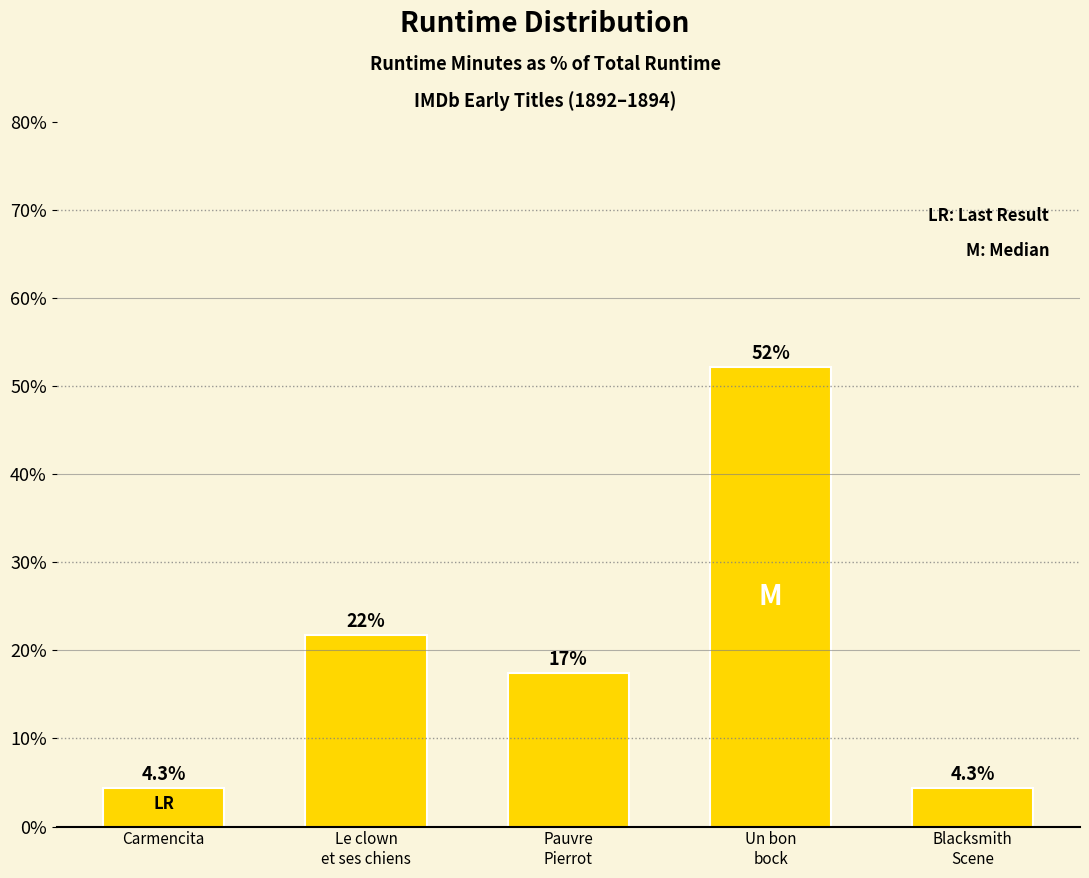

What is the minimum value shown in the chart?

4.3